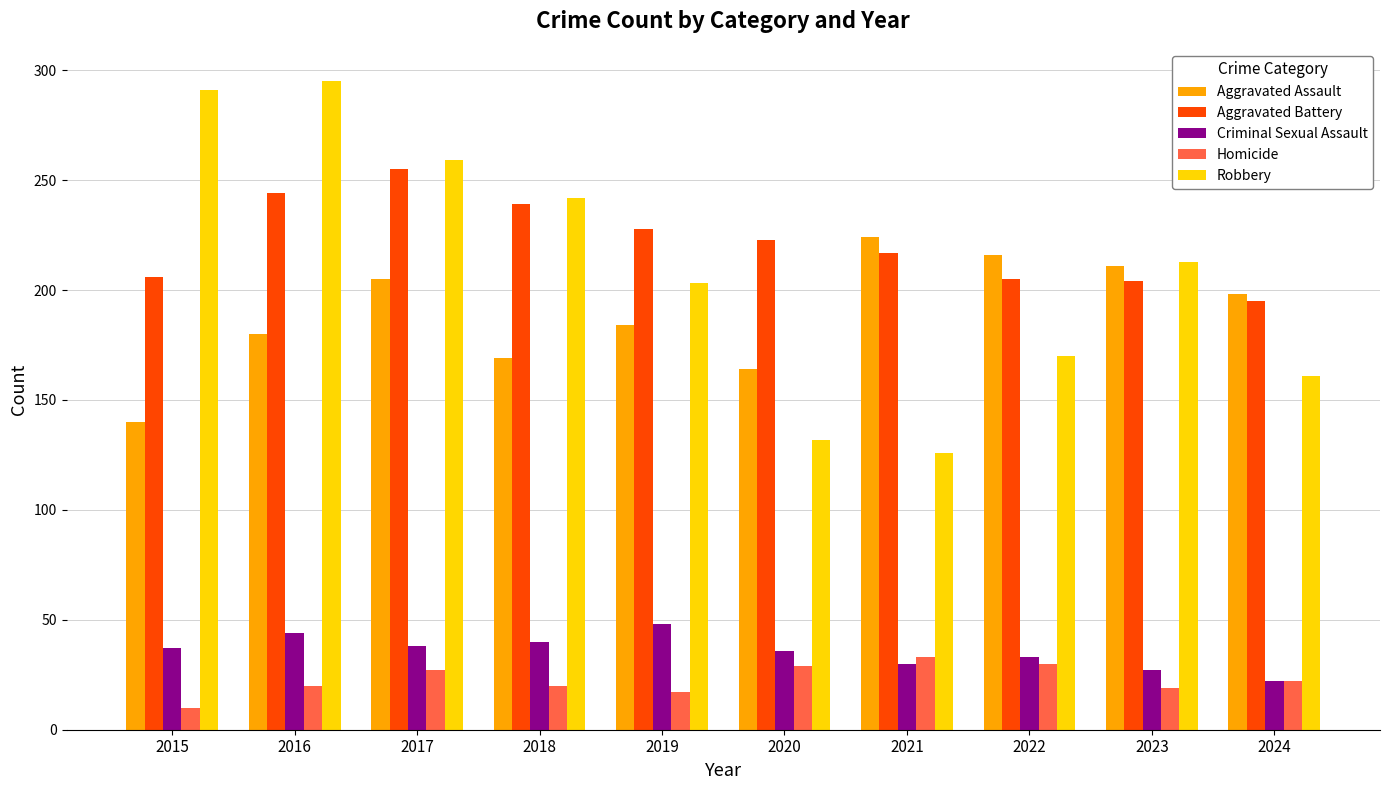

Is it true that Aggravated Assault equals 224 at 2021?

True